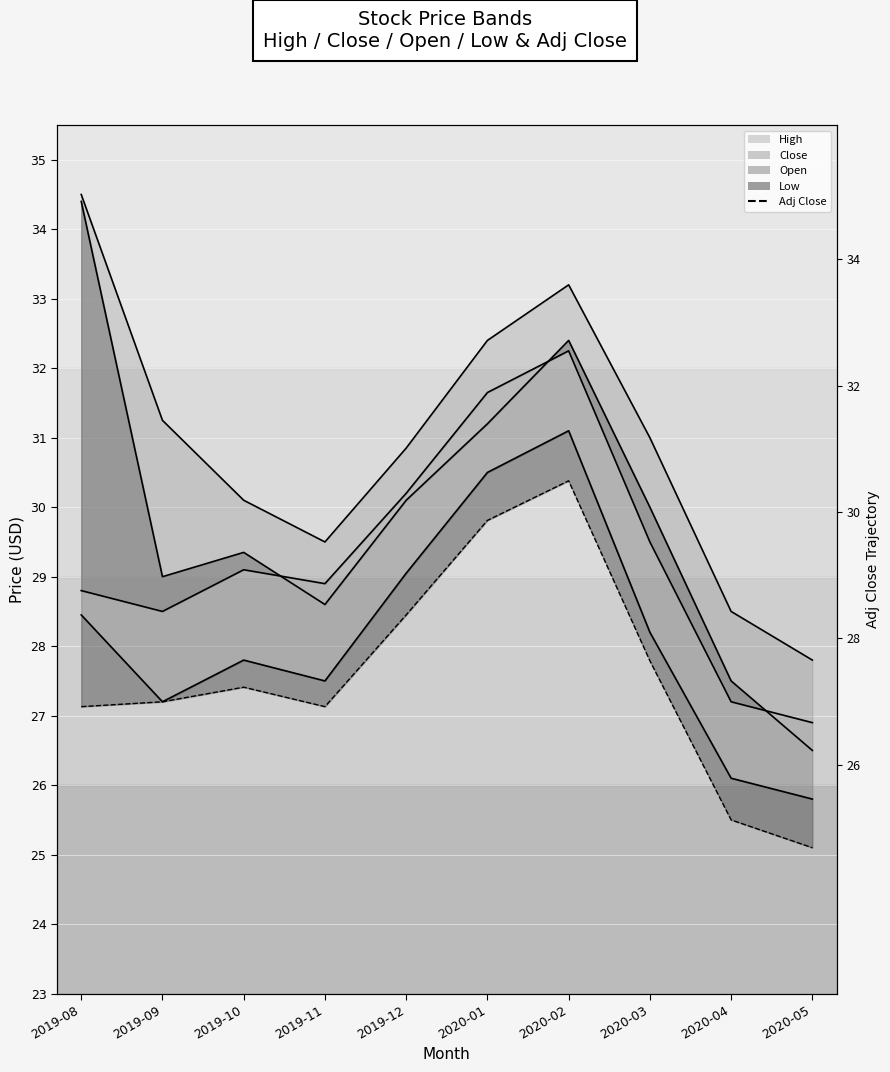

What is the difference between the second highest and second lowest values in the Adj Close series?

4.3